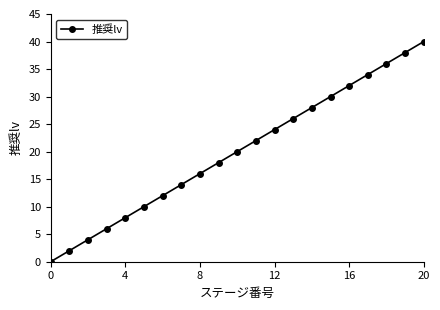

What is the greatest value displayed?

40